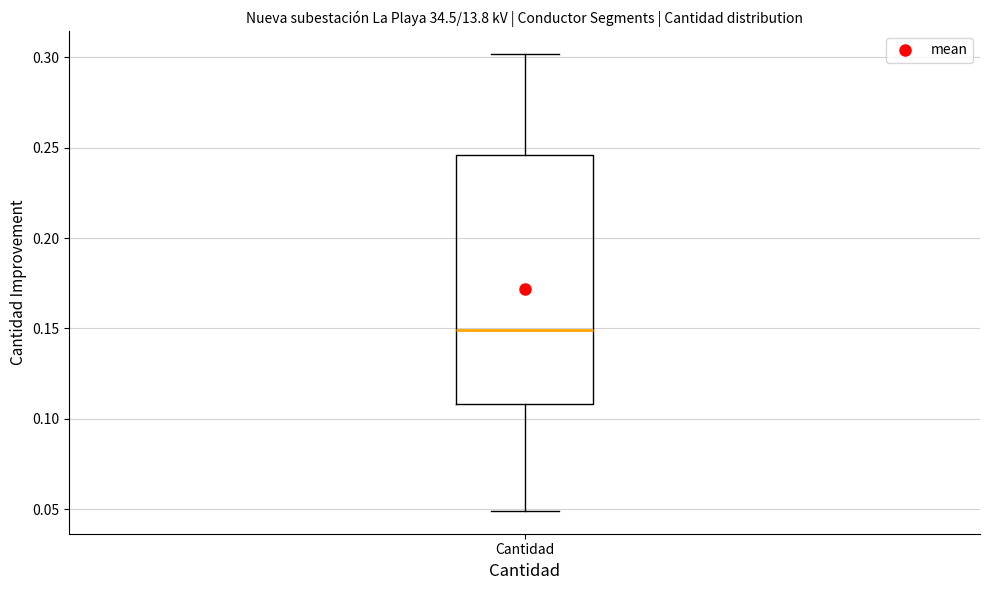

Transcribe this box plot: give where the median line is, the range the box spans, and where the two whiskers end, as read against the y-axis. The values are not printed on the chart, so give them approximately, as read against the axis.

median 0.150, box 0.110 to 0.245, whiskers 0.050 to 0.300